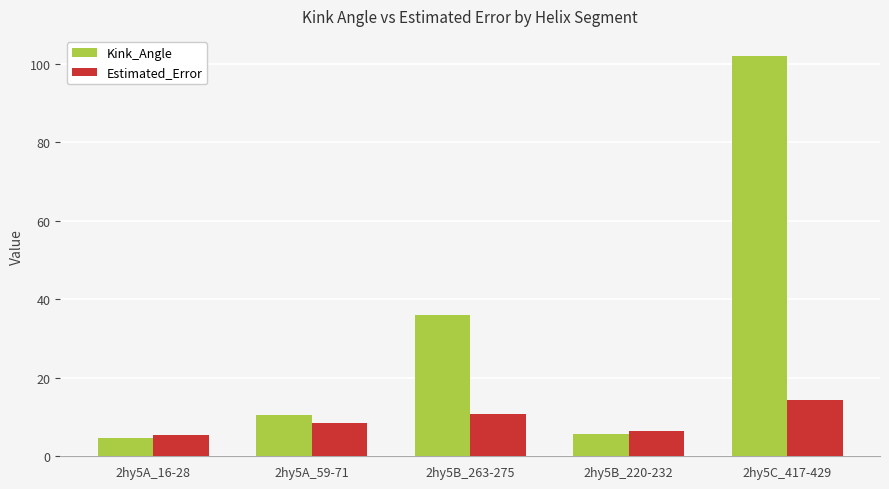

Where does the Kink_Angle series first go above 10?

2hy5A_59-71